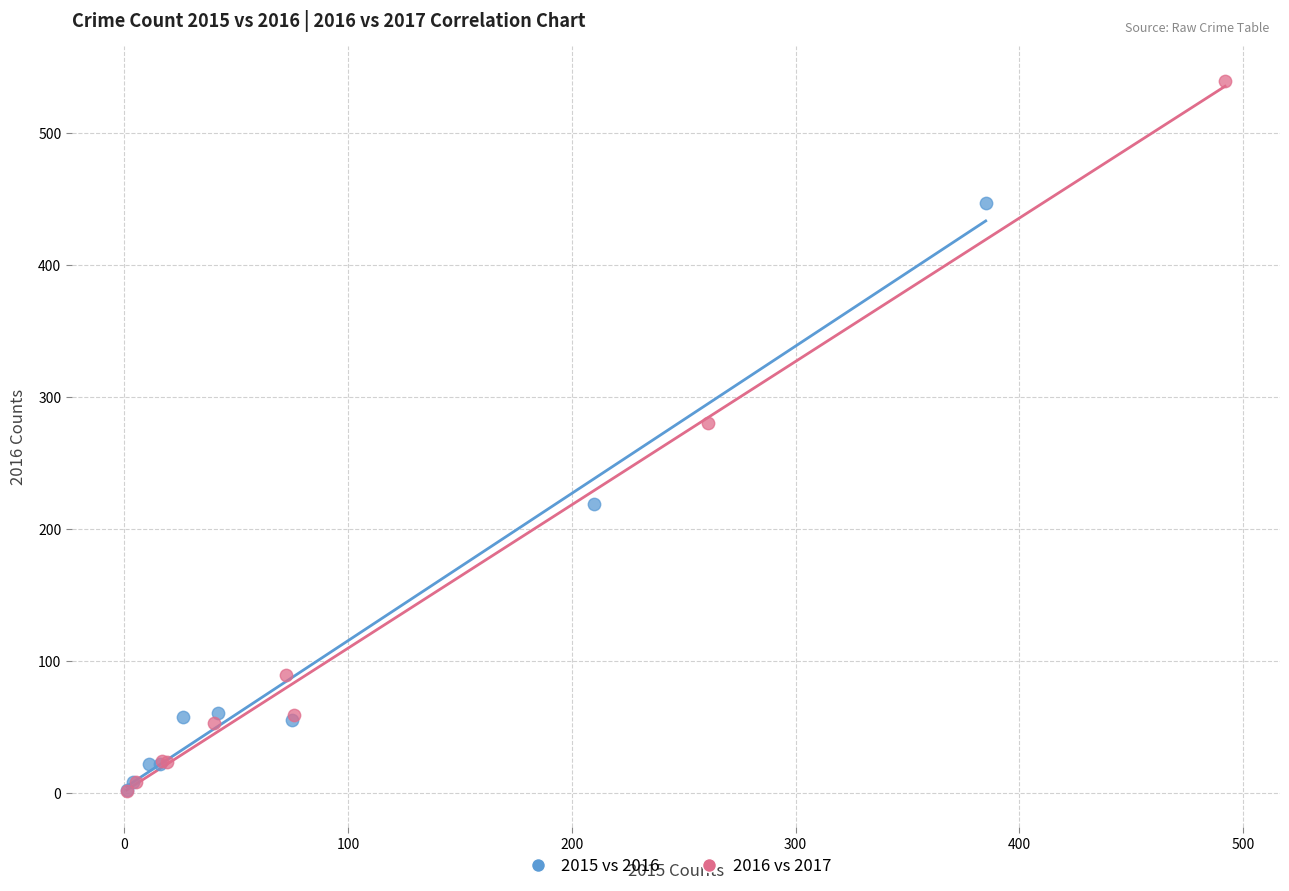

Which series reaches the maximum Y coordinate?

2016 vs 2017